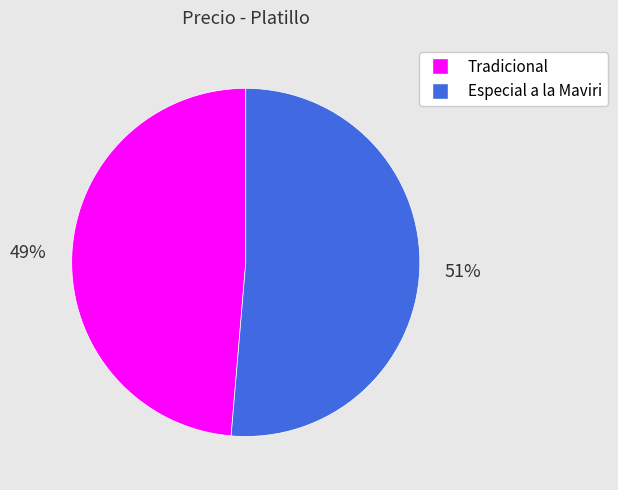

Which has a higher value, Tradicional or Especial a la Maviri?

Especial a la Maviri